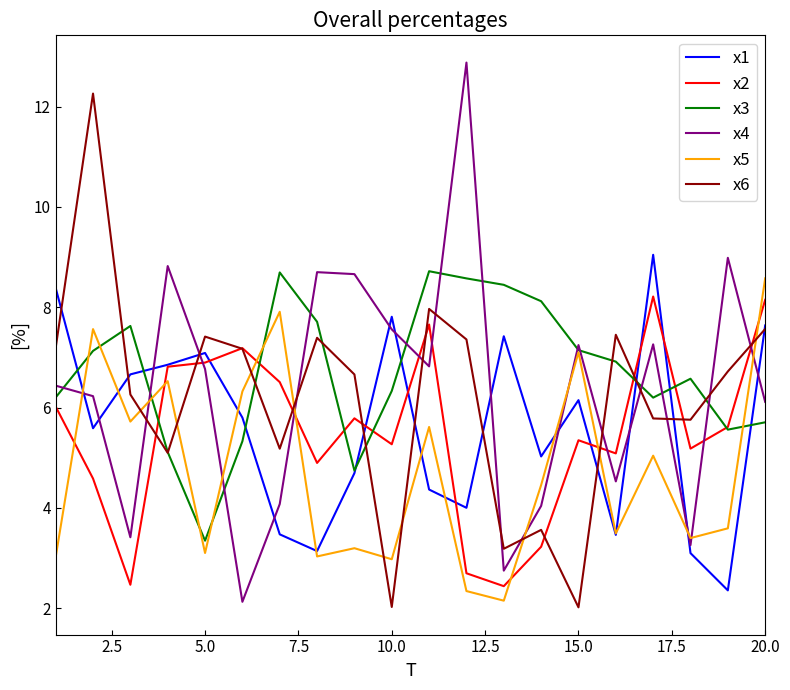

How many lines are shown in the chart?

6